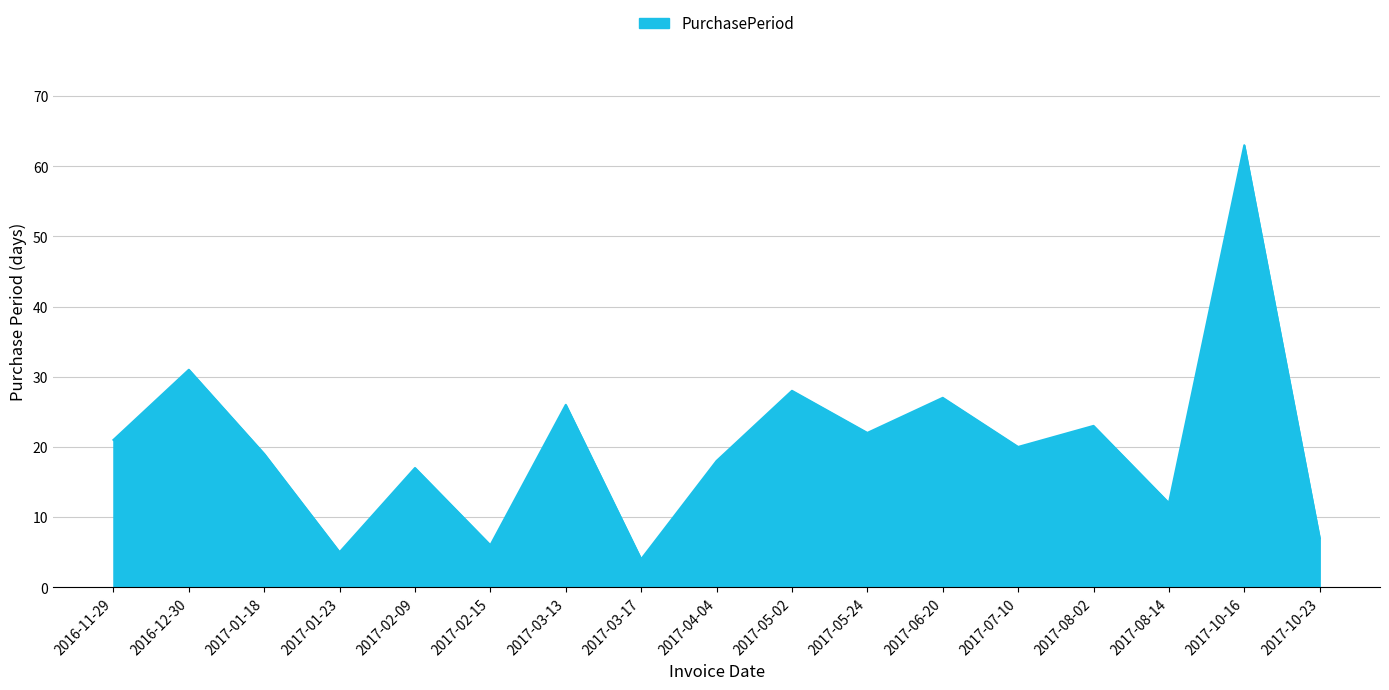

How many interior local valleys (lower than both neighbors) does the data have?

6